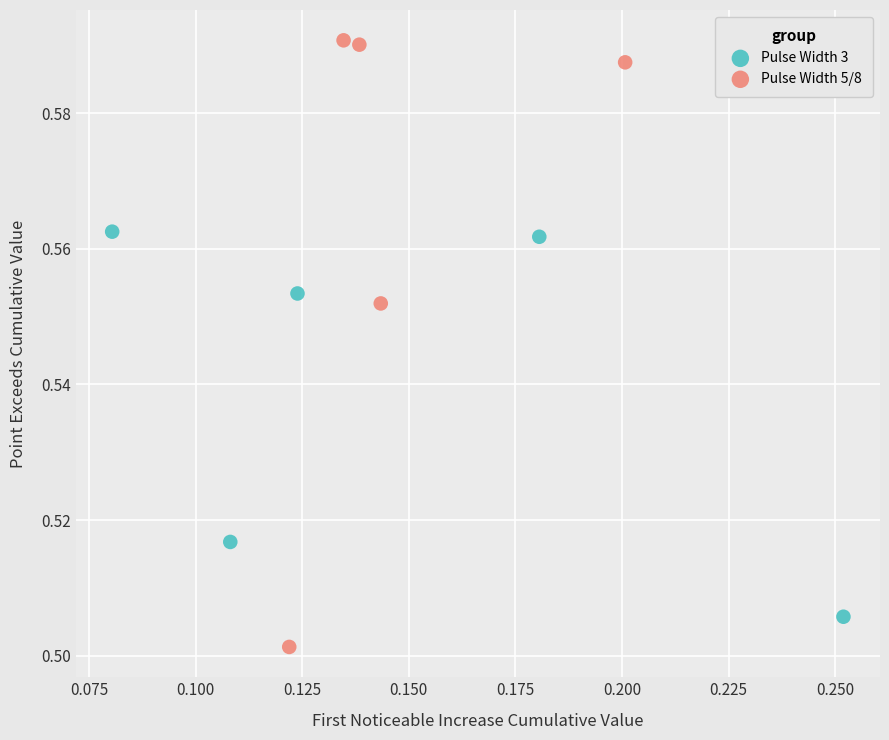

Which series contains the highest Y value?

Pulse Width 5/8